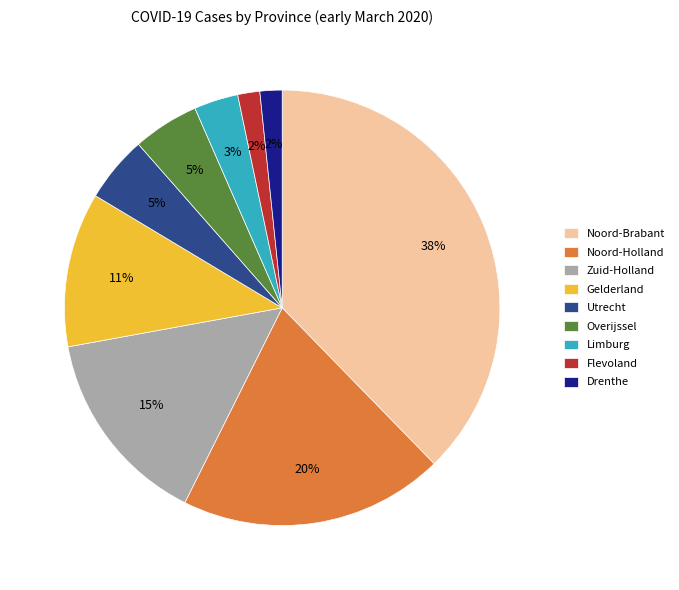

To the nearest percent, what portion does Flevoland represent?

2%